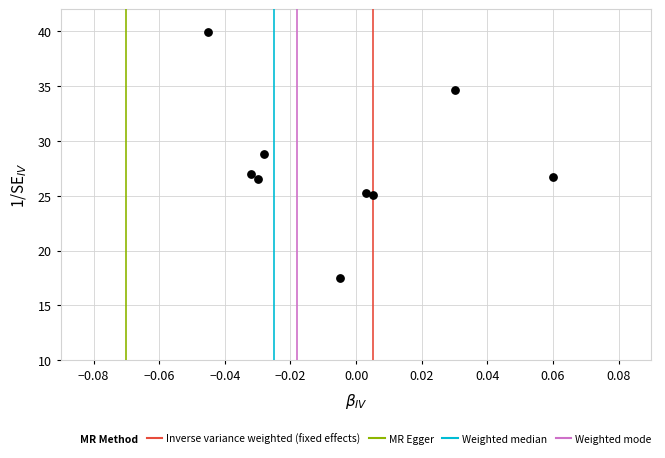

What is the range of Y values (max minus min)?

22.4